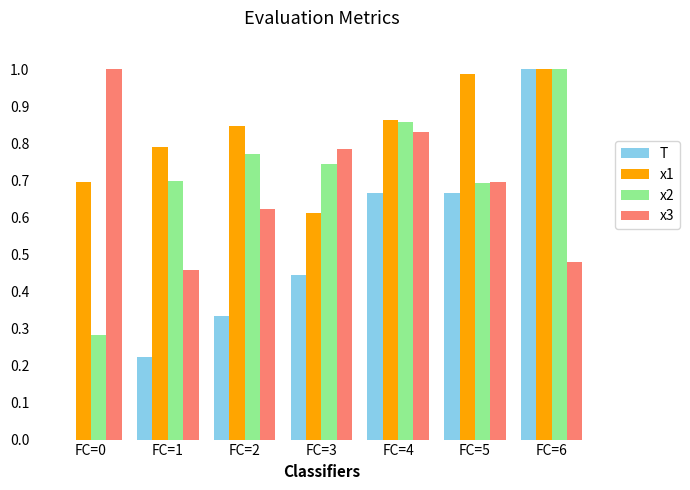

The value of x1 at FC=2 is 0.8. True or false?

True